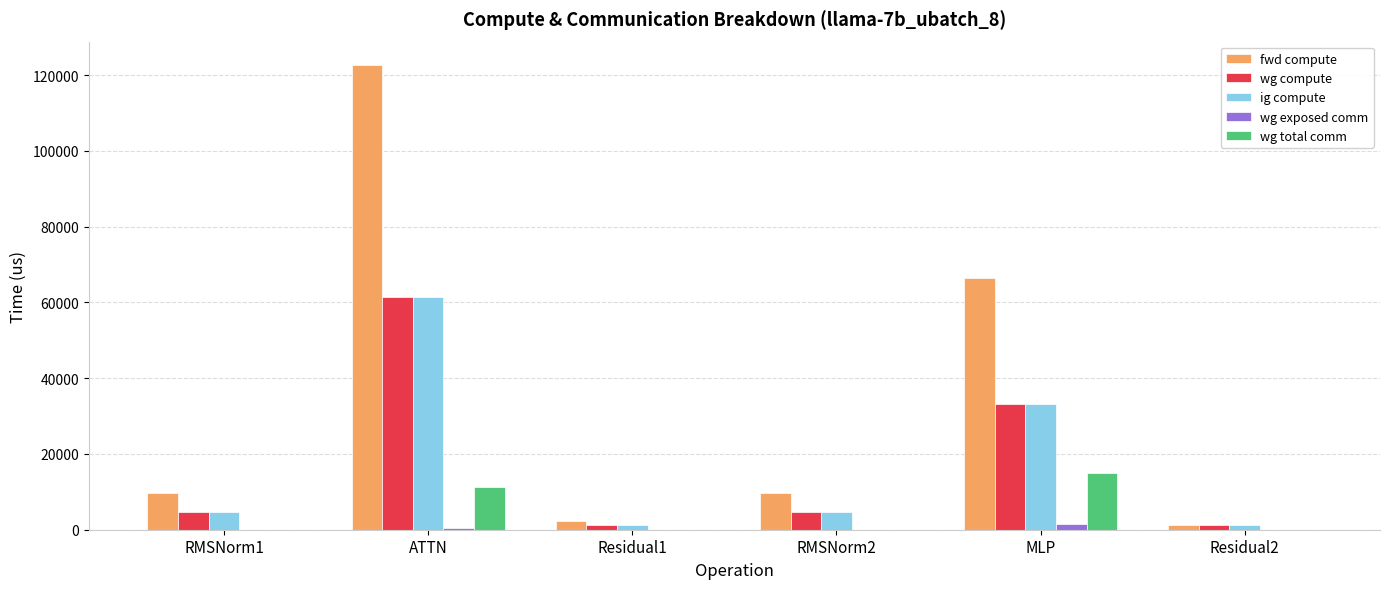

What is the greatest value displayed?

122709.4